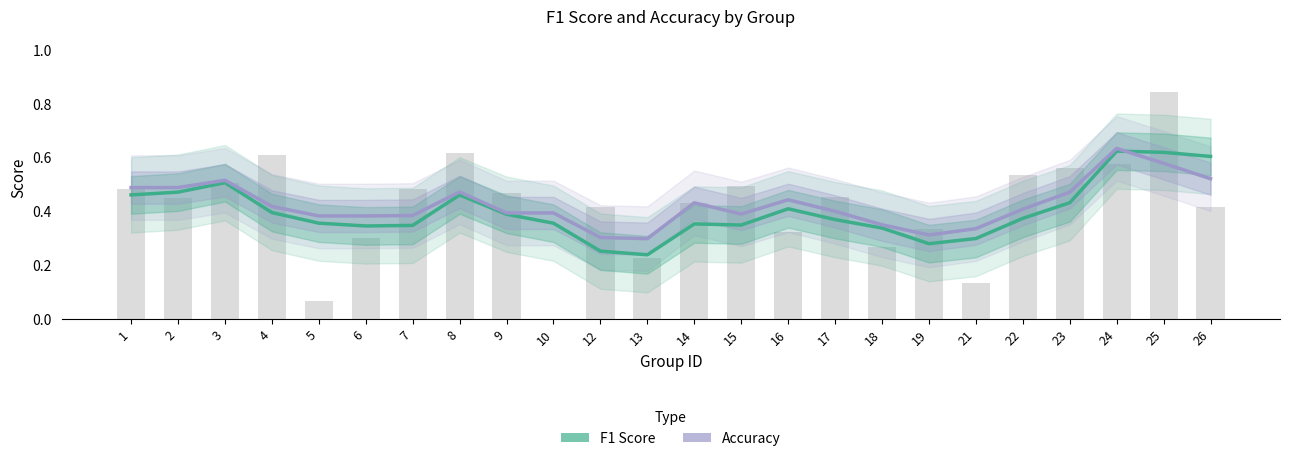

Reading left to right, extract all data points from this chart.

f1: 0.5	0.5	0.5	0.4	0.4	0.3	0.3	0.5	0.4	0.4	0.3	0.2	0.4	0.3	0.4	0.4	0.3	0.3	0.3	0.4	0.4	0.6	0.6	0.6
accuracy: 0.5	0.5	0.5	0.4	0.4	0.4	0.4	0.5	0.4	0.4	0.3	0.3	0.4	0.4	0.4	0.4	0.4	0.3	0.3	0.4	0.5	0.6	0.6	0.5